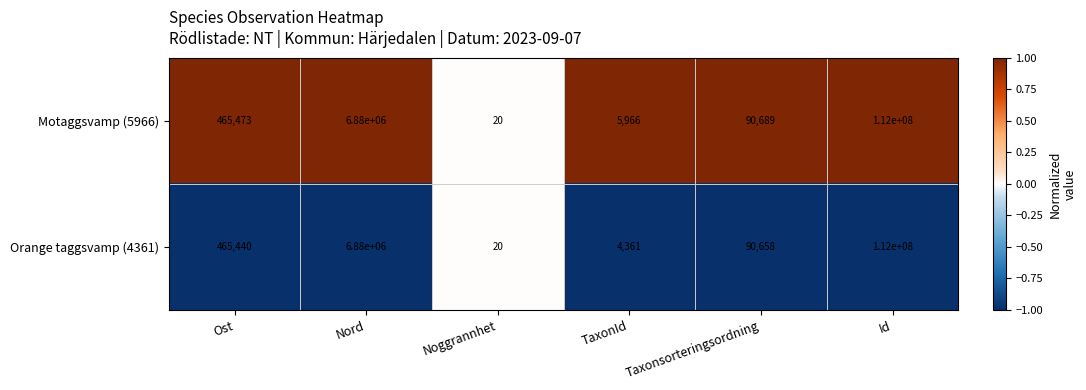

Is it true that Orange taggsvamp (4361) equals 140405 at Taxonsorteringsordning?

False